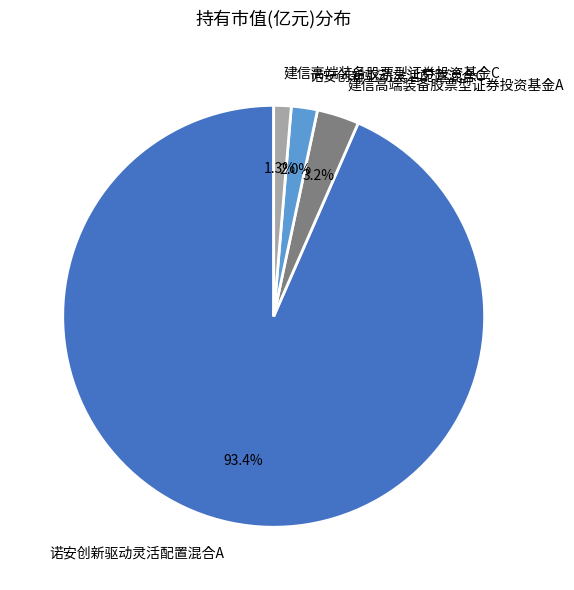

How many slices are in this pie chart?

4